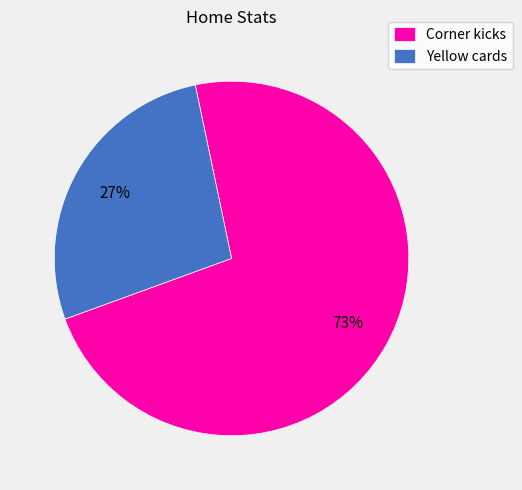

To the nearest percent, what portion does Corner kicks represent?

73%